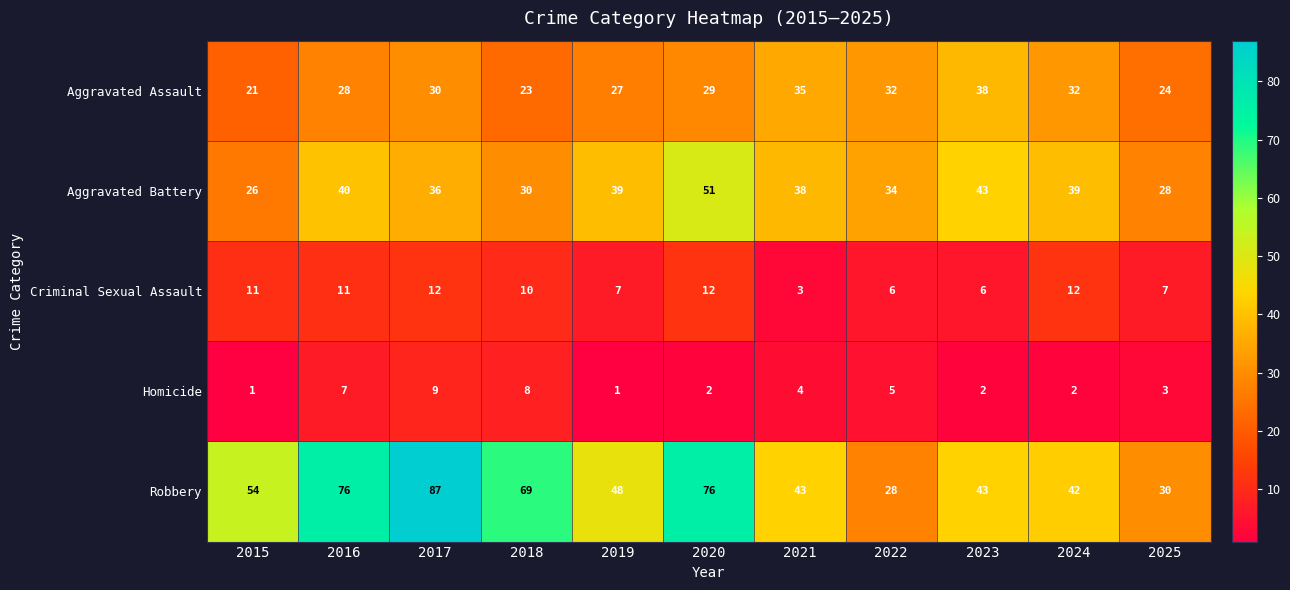

What is the sum of all Robbery values?

596